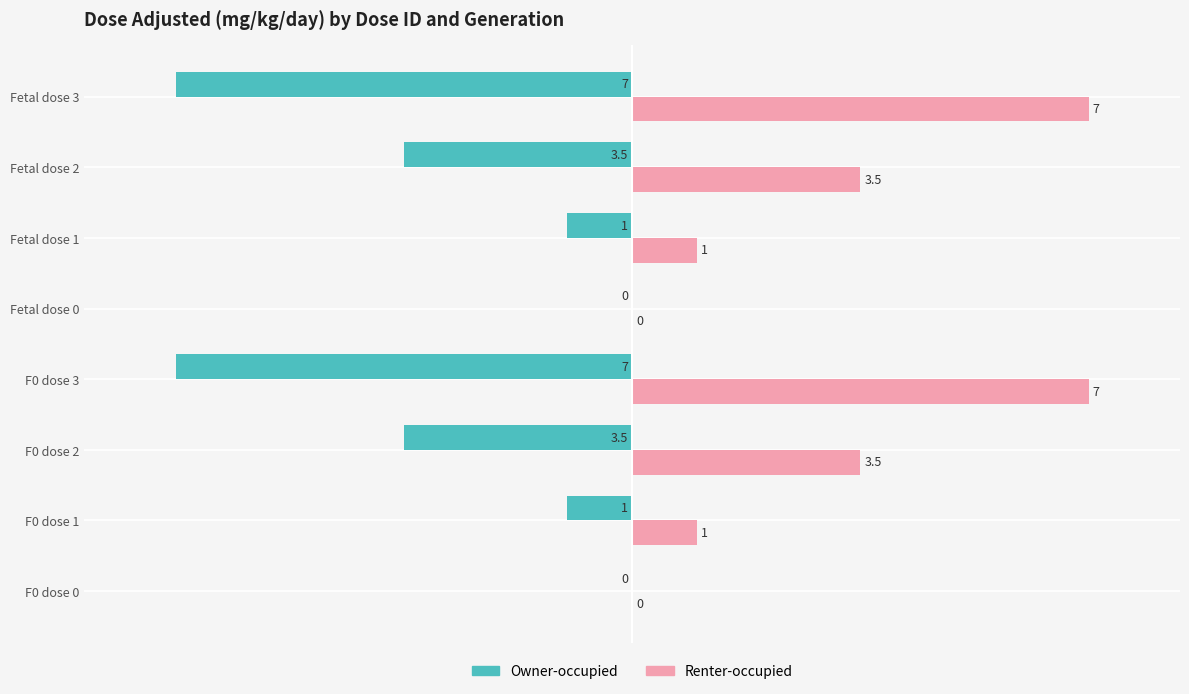

What are all the series names shown in the legend?

Owner-occupied, Renter-occupied